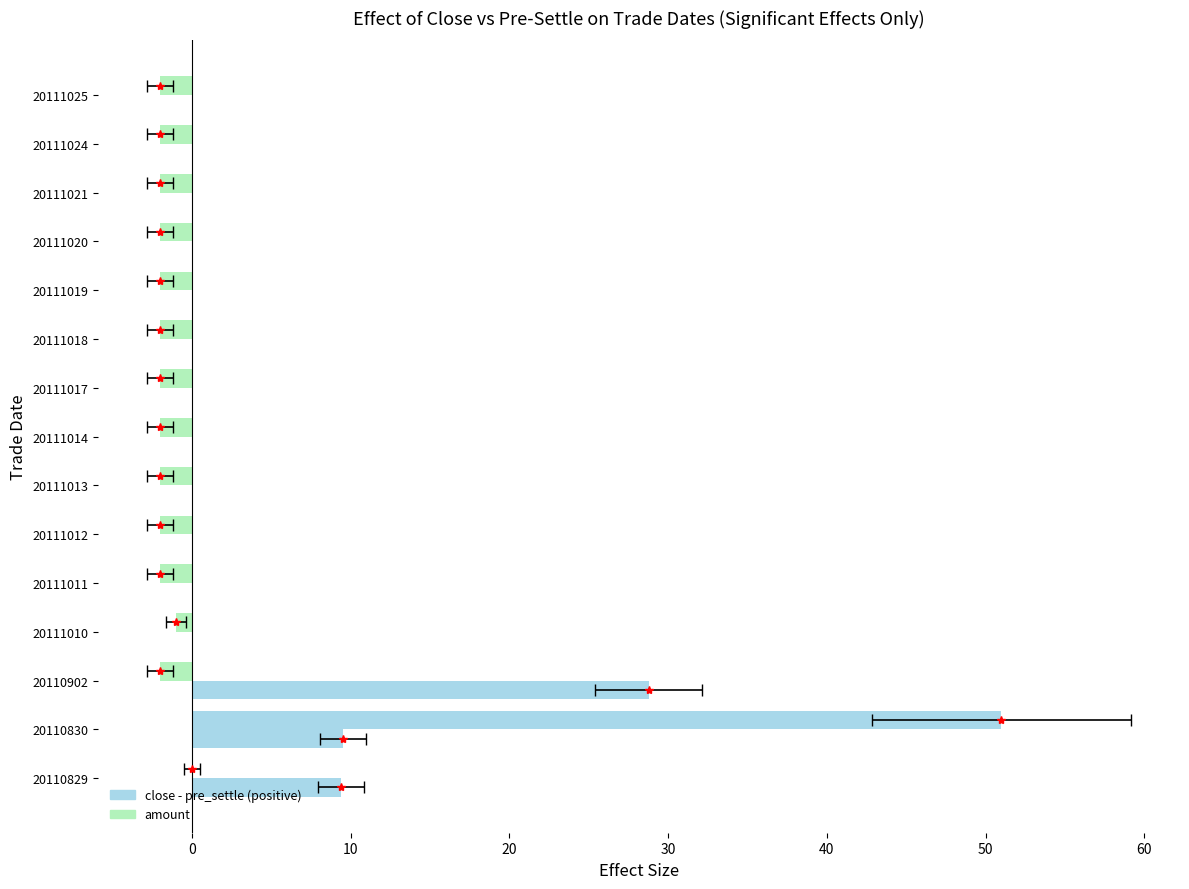

Is the value of close - pre_settle at 20110830 greater than the value of amount at 20111011?

Yes